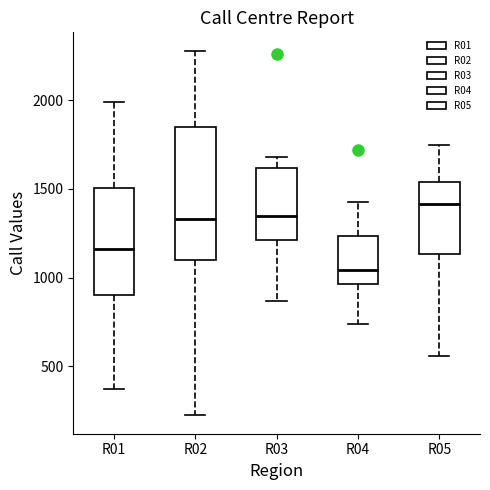

Which box has the lowest median line?

R04